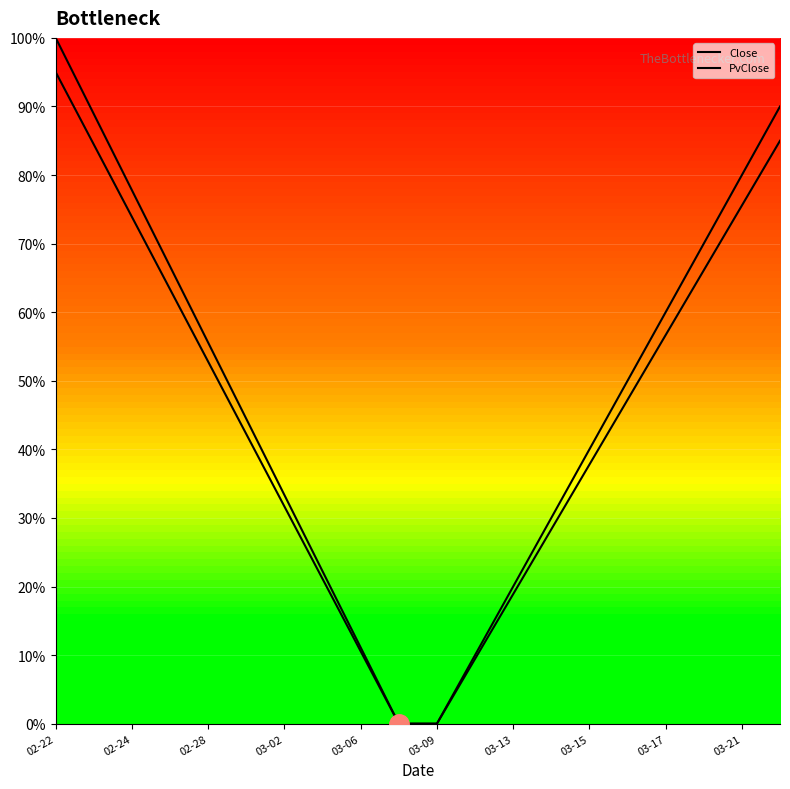

Does the chart have visible grid lines?

Yes